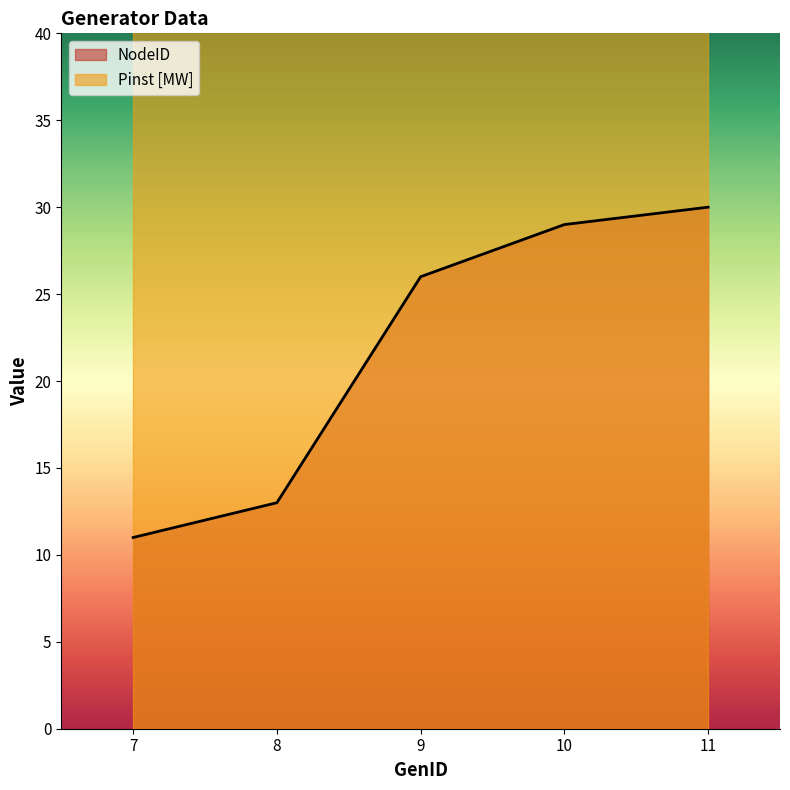

Reading right to left, extract all data points from this chart.

30	29	26	13	11